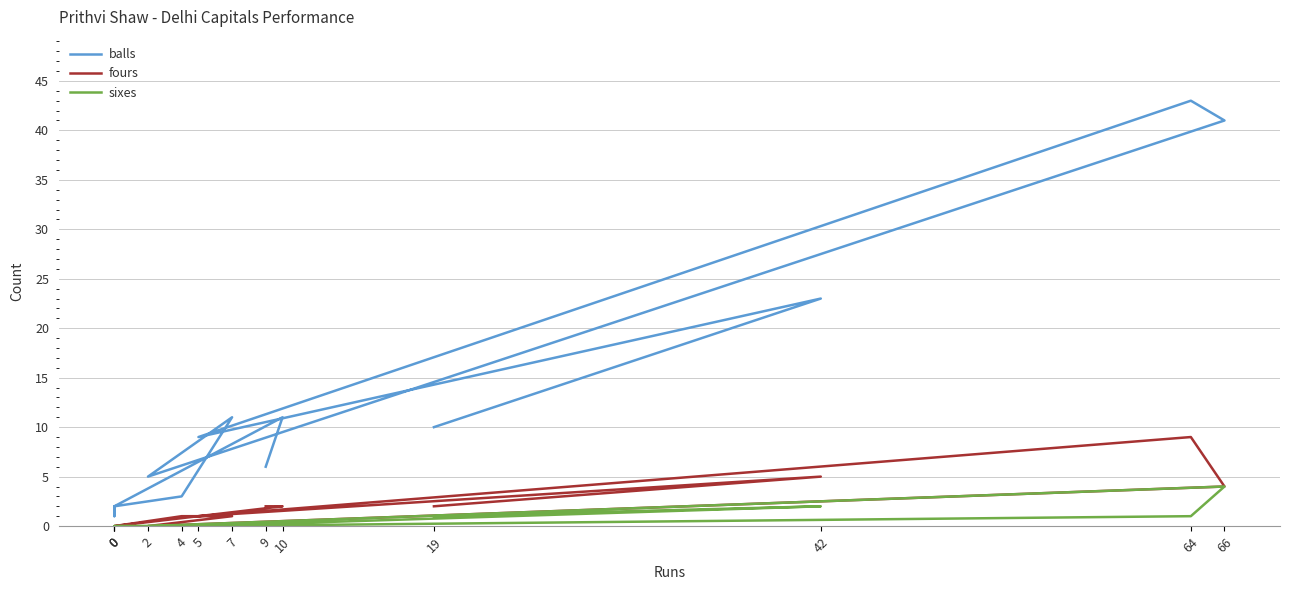

What is the greatest value displayed?

43